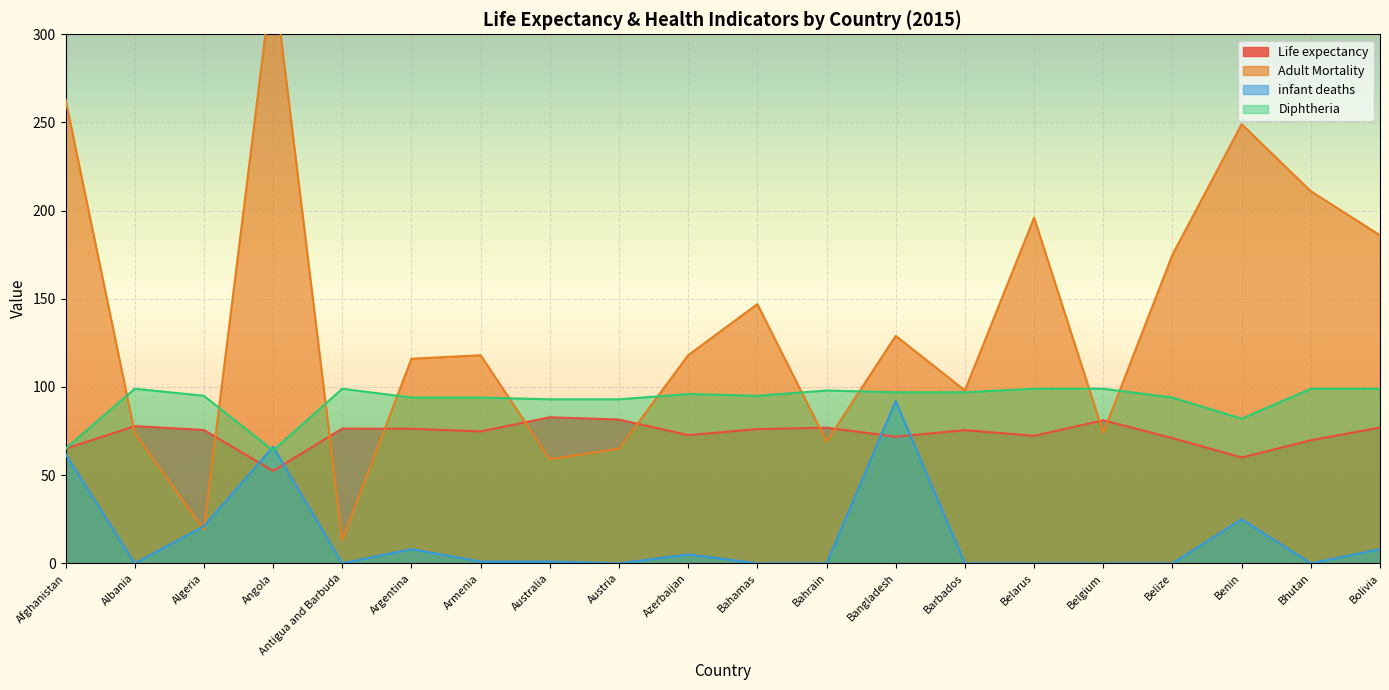

The value of Diphtheria at Bhutan is 133.2. True or false?

False